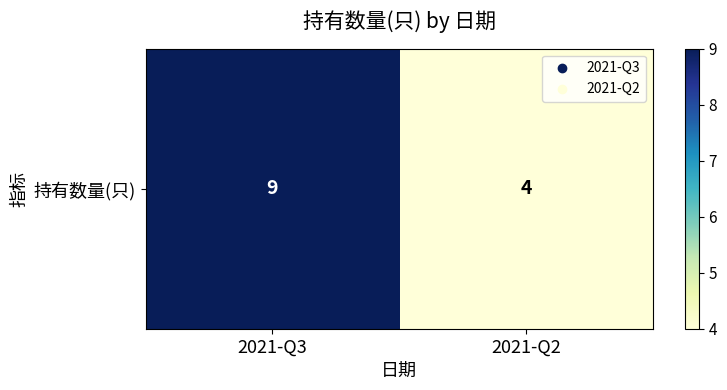

Which category has the highest value across all series?

2021-Q3